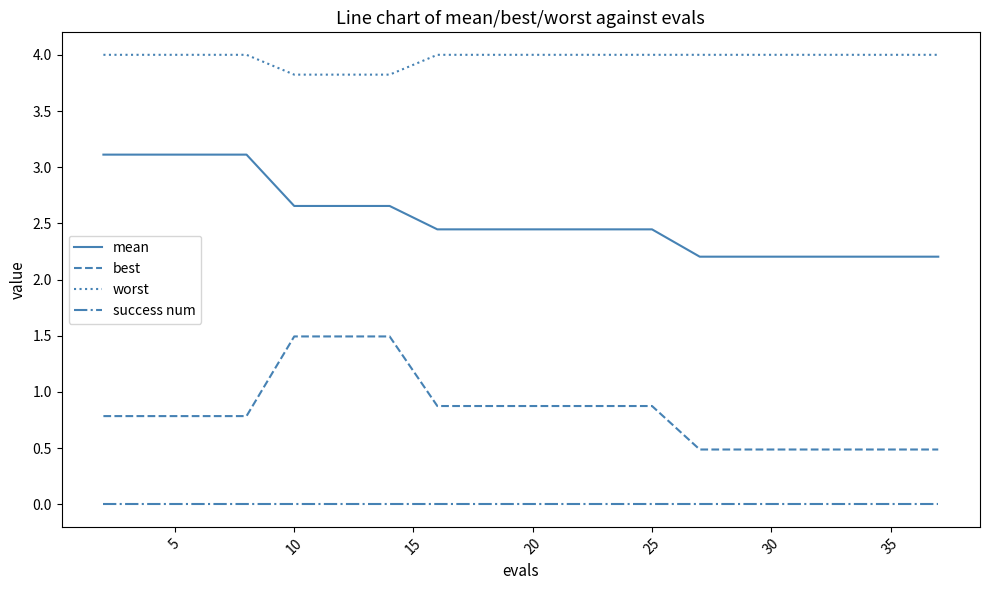

Which series has the largest total across all categories?

worst